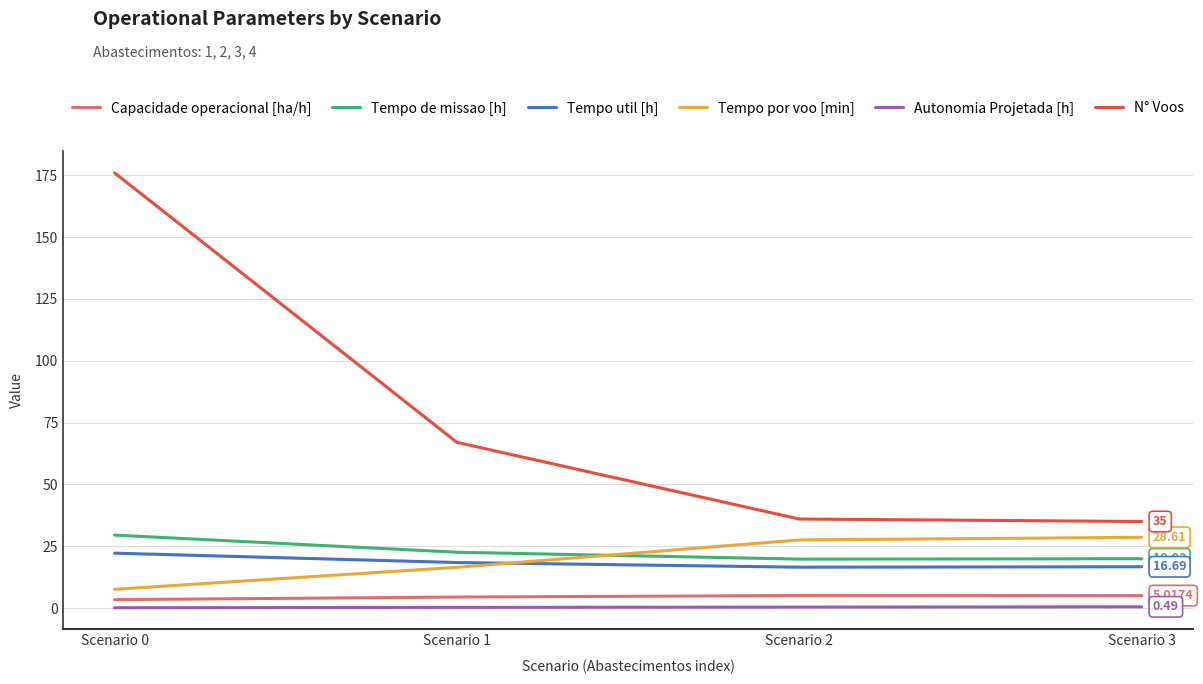

At which category is the sum across all series the highest?

Scenario 0